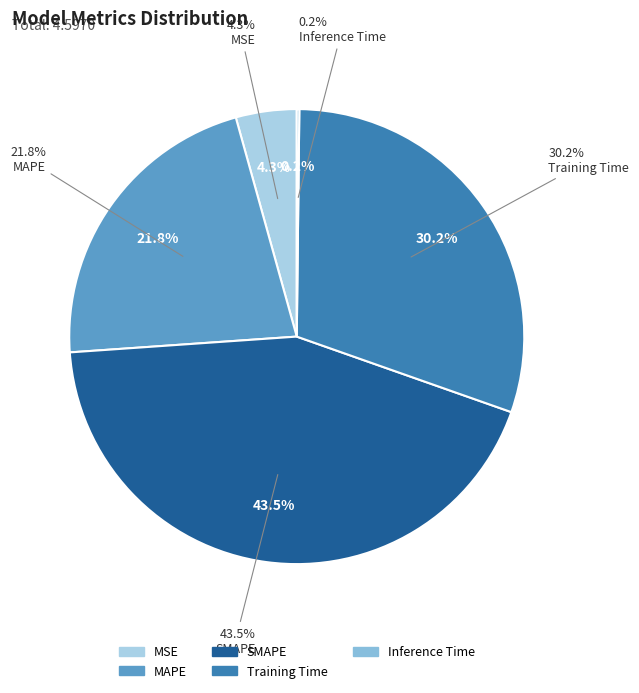

Is there any slice that represents more than half of the pie?

No